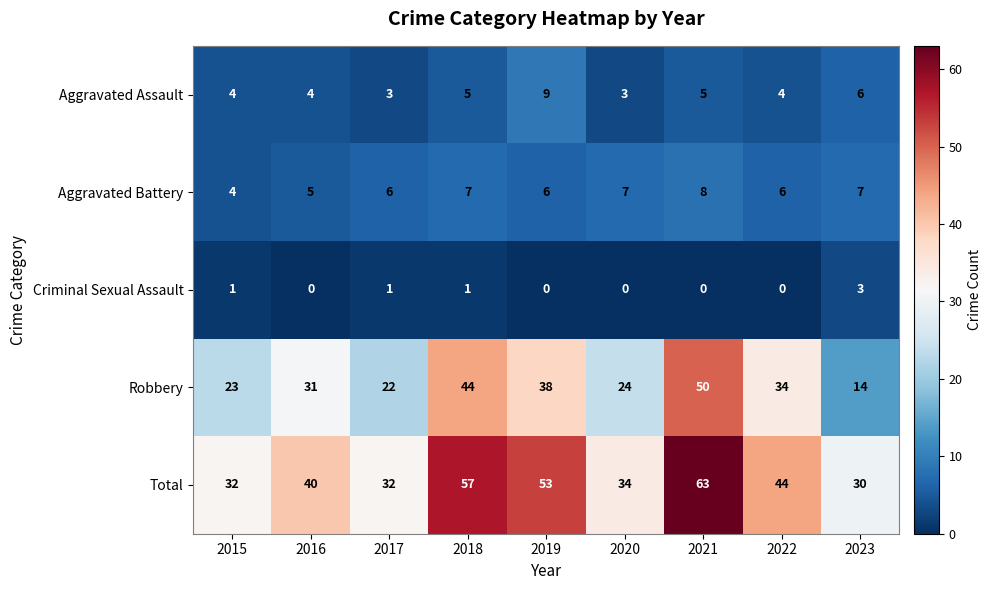

How many series are shown in this chart?

5